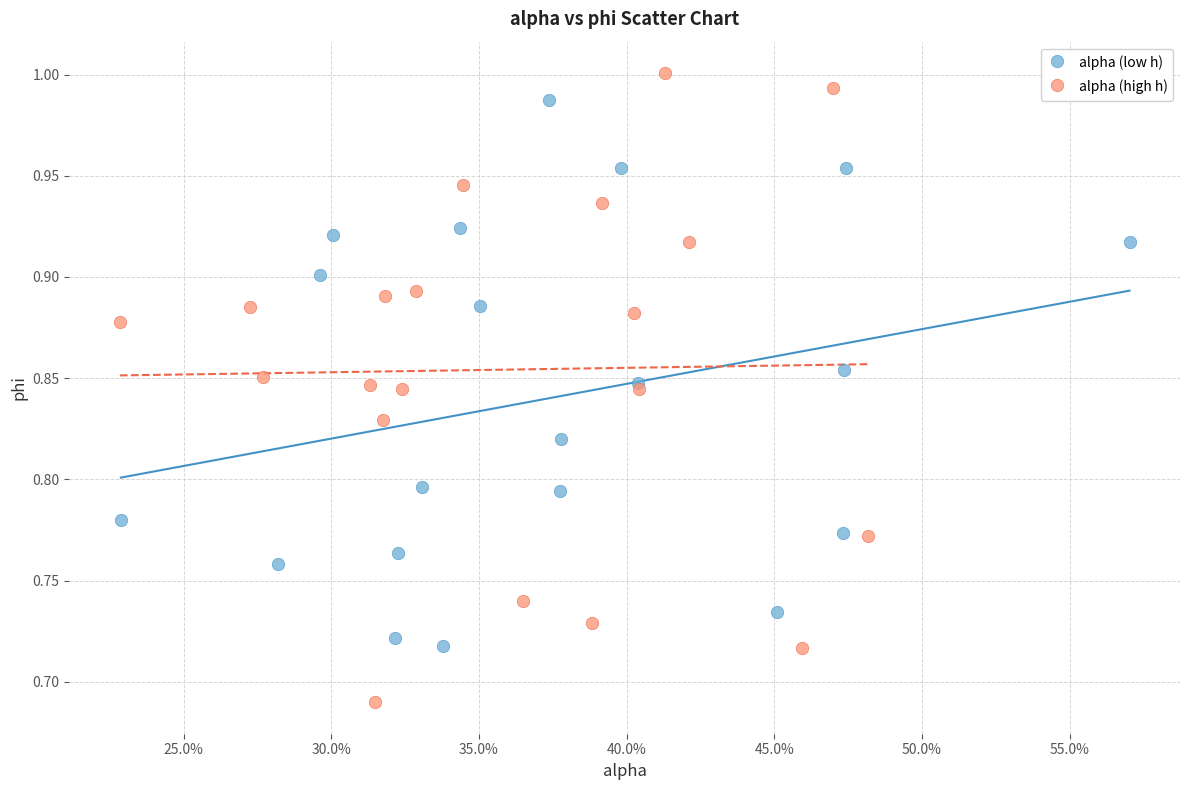

Which series has the widest spread of Y values?

alpha (high h)